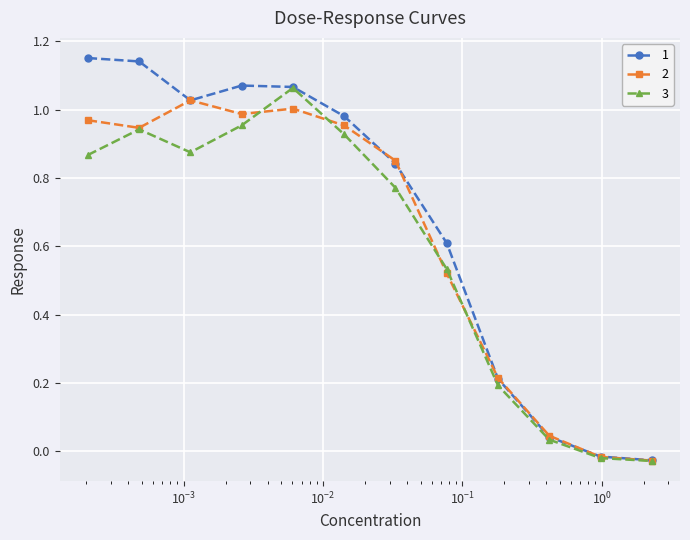

At how many categories does at least one series exceed 0?

10